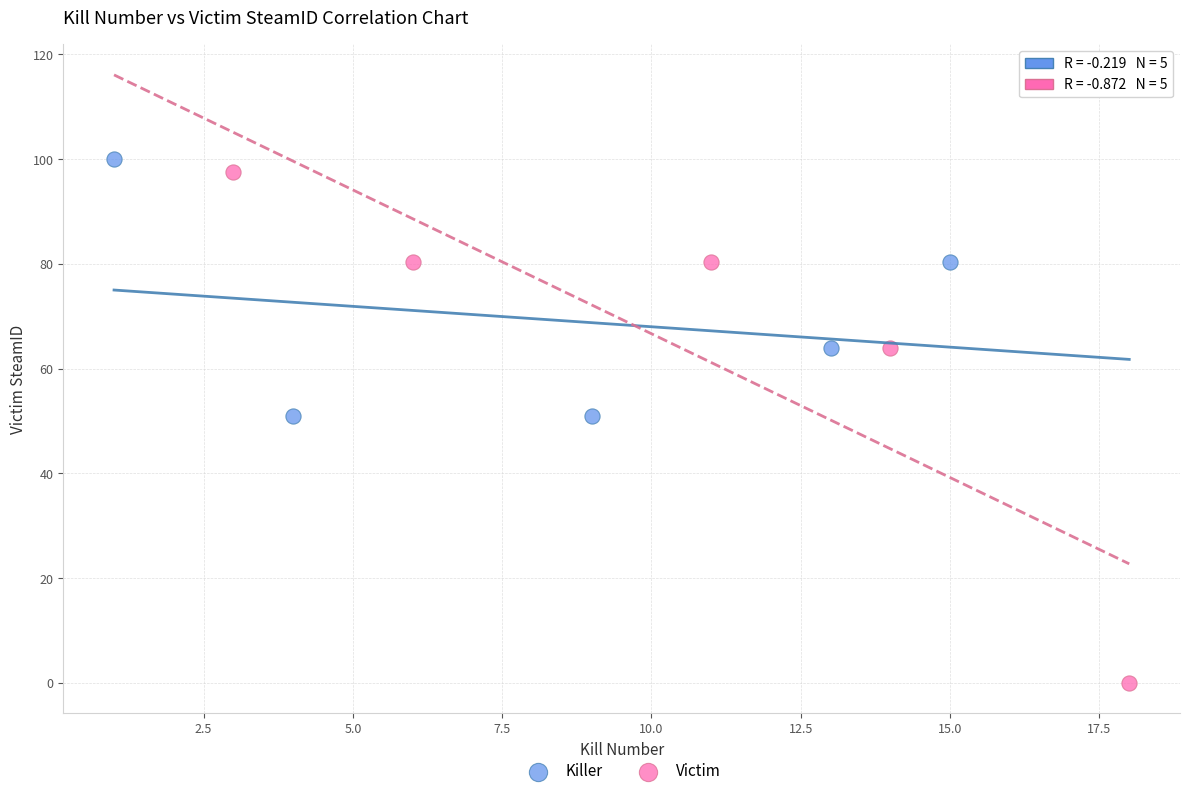

What are all the series names shown in the legend?

Killer, Victim